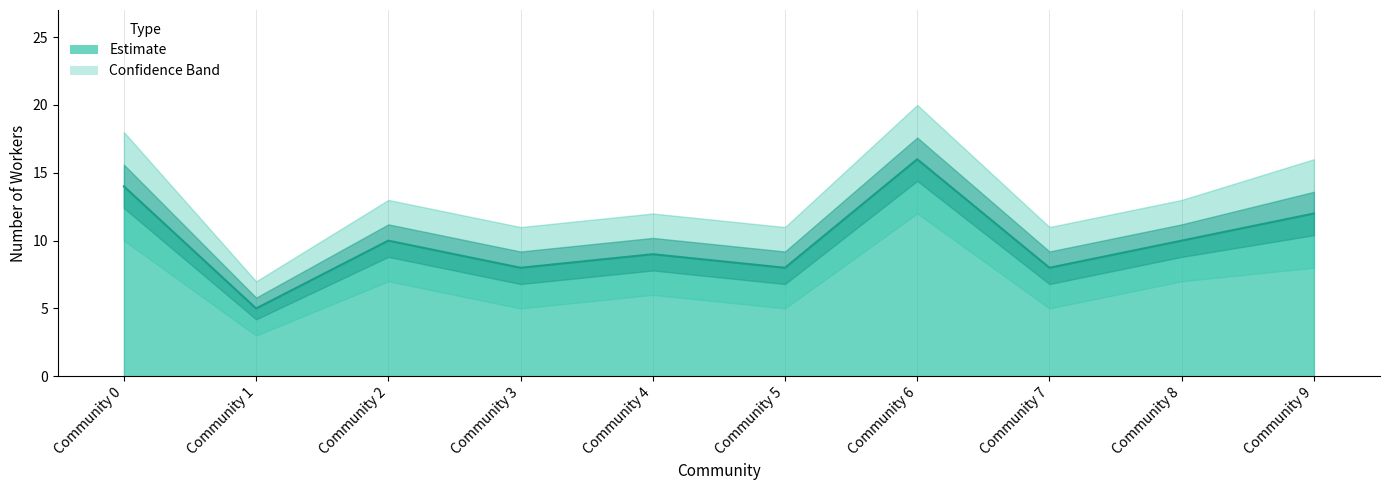

How many categories are shown in the chart?

10